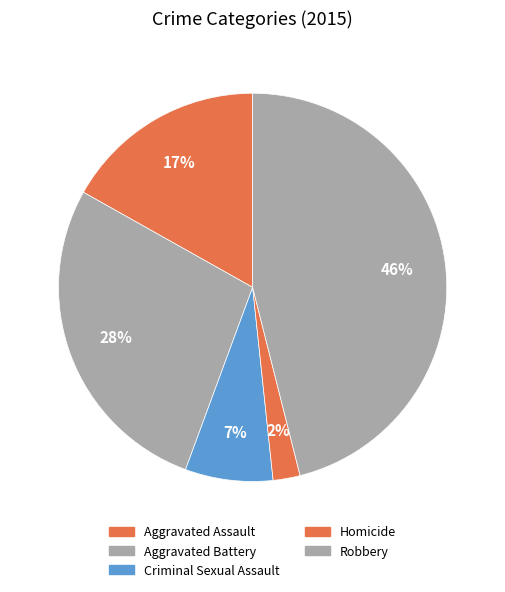

To the nearest percent, what is the difference between the Homicide and Aggravated Assault slice percentages?

15%